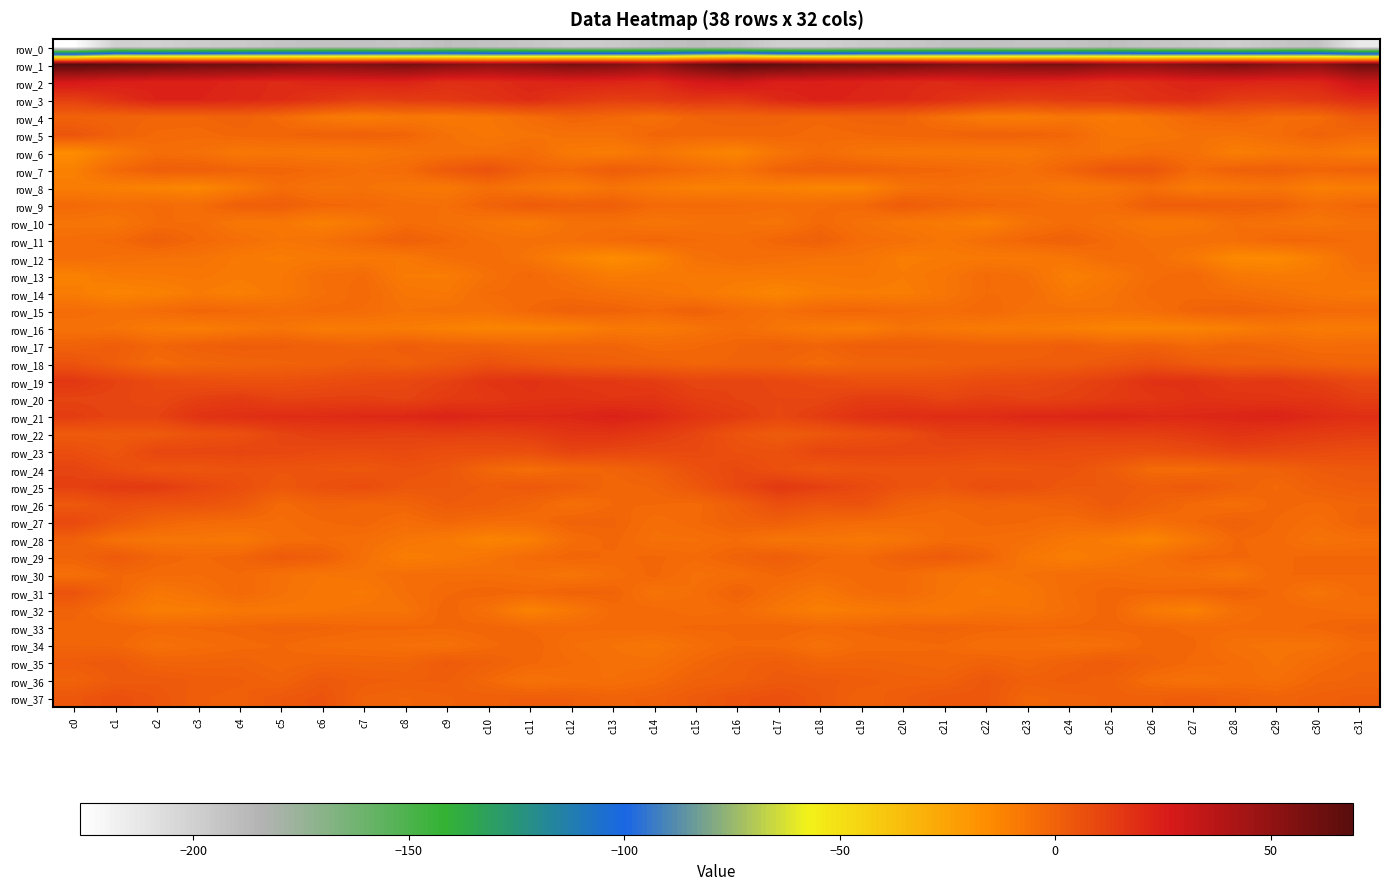

Rank the categories by row_12 value from highest to lowest.

c10, c25, c31, c16, c0, c26, c9, c17, c1, c2, c15, c18, c3, c19, c11, c24, c8, c27, c7, c22, c23, c6, c4, c21, c5, c20, c30, c12, c14, c28, c29, c13